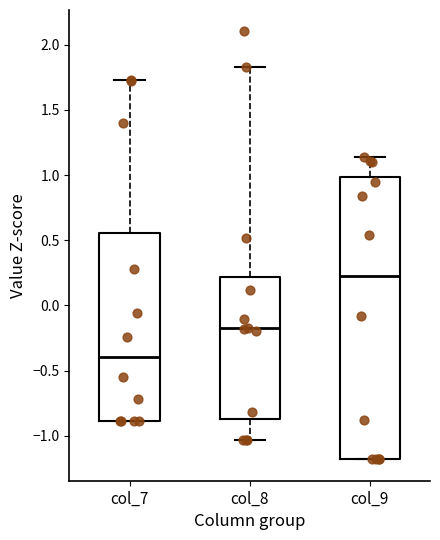

Where is the upper edge of the box for col_7 on the y-axis? The values are not printed on the chart, so give them approximately, as read against the axis.

0.55